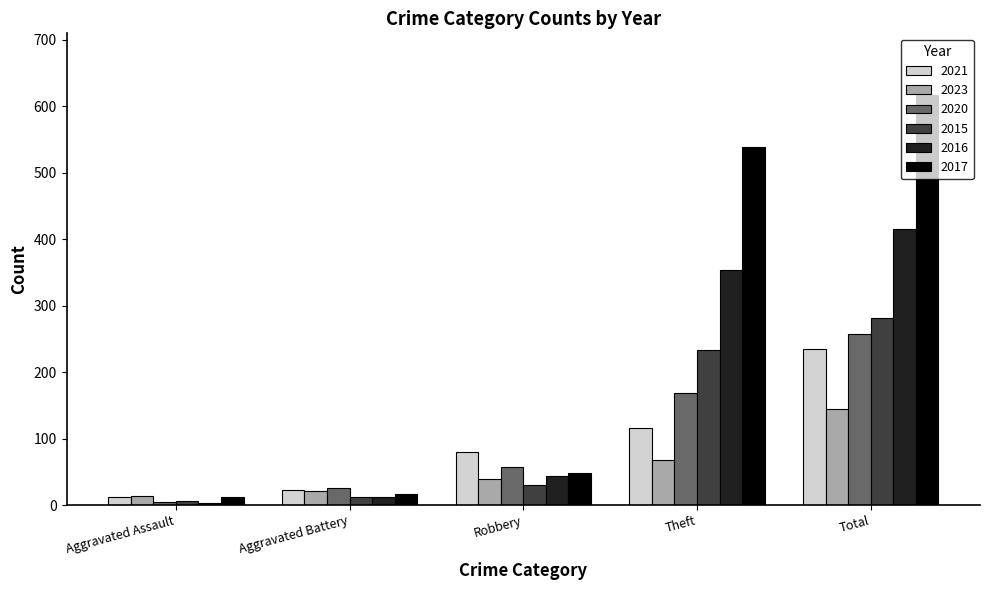

Rank the series at Theft from lowest to highest value.

2023, 2021, 2020, 2015, 2016, 2017